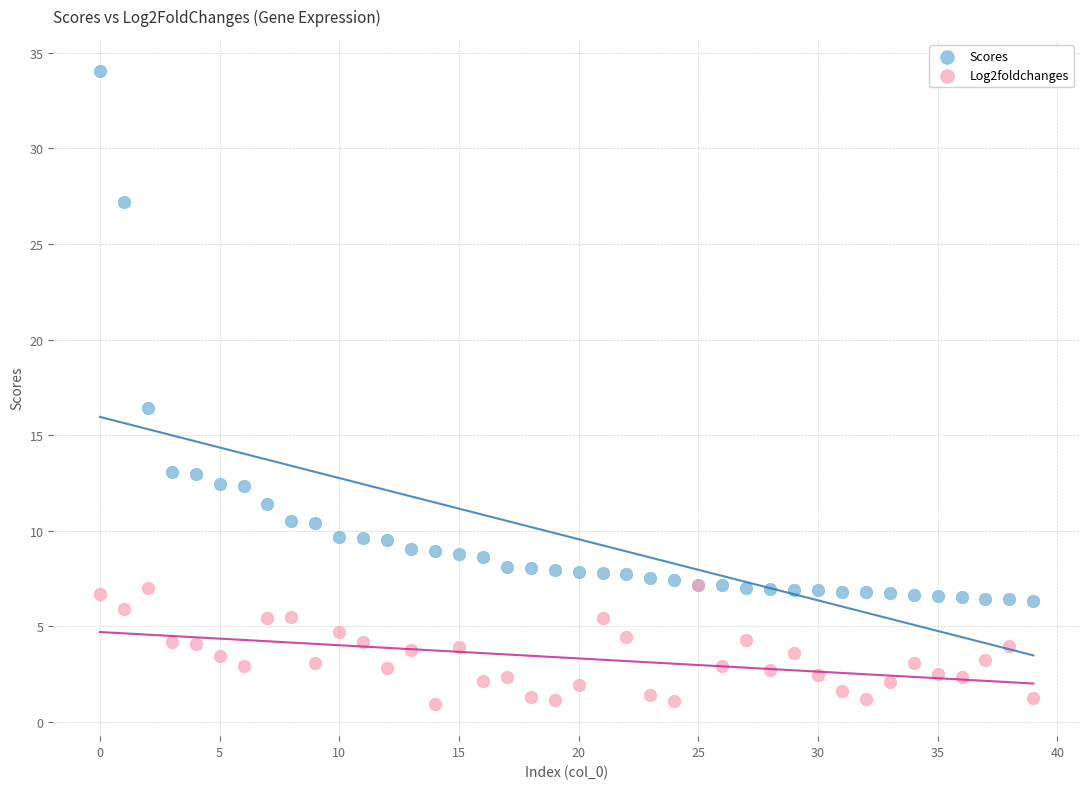

Which series has the largest Y range (max minus min)?

Scores